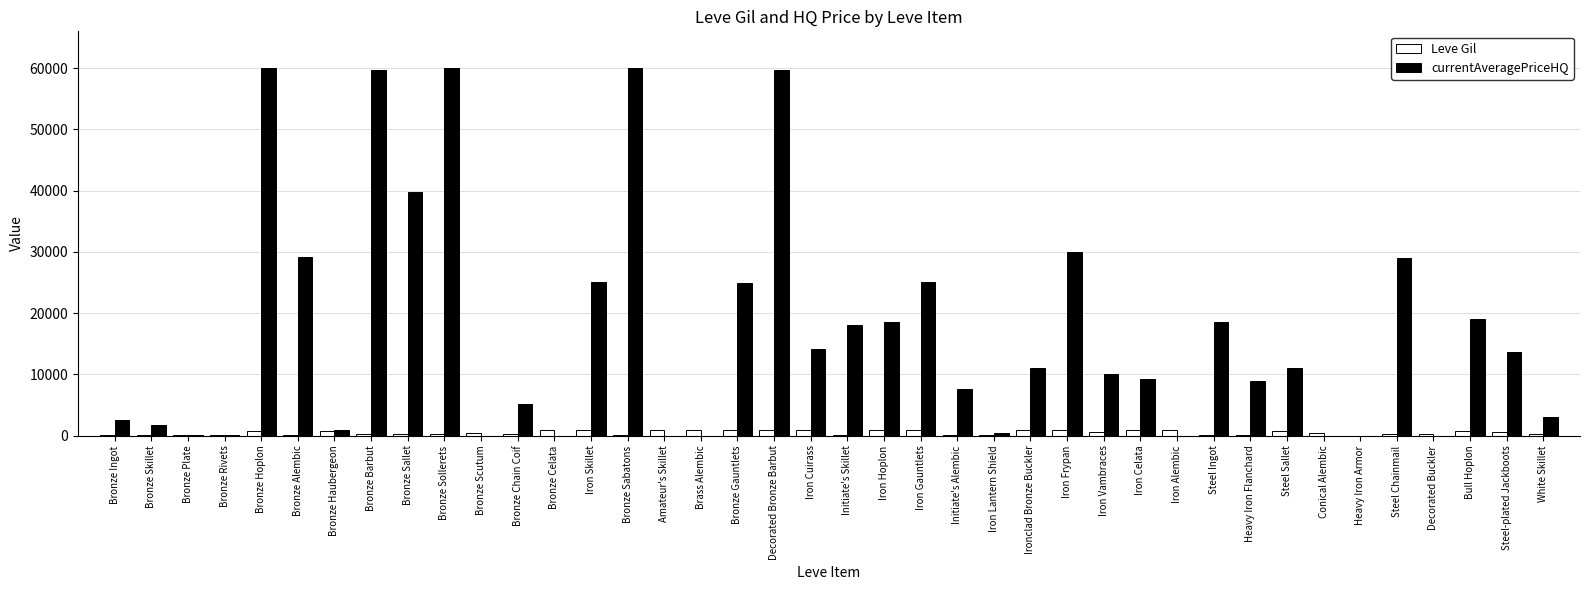

Which series has the largest total across all categories?

currentAveragePriceHQ